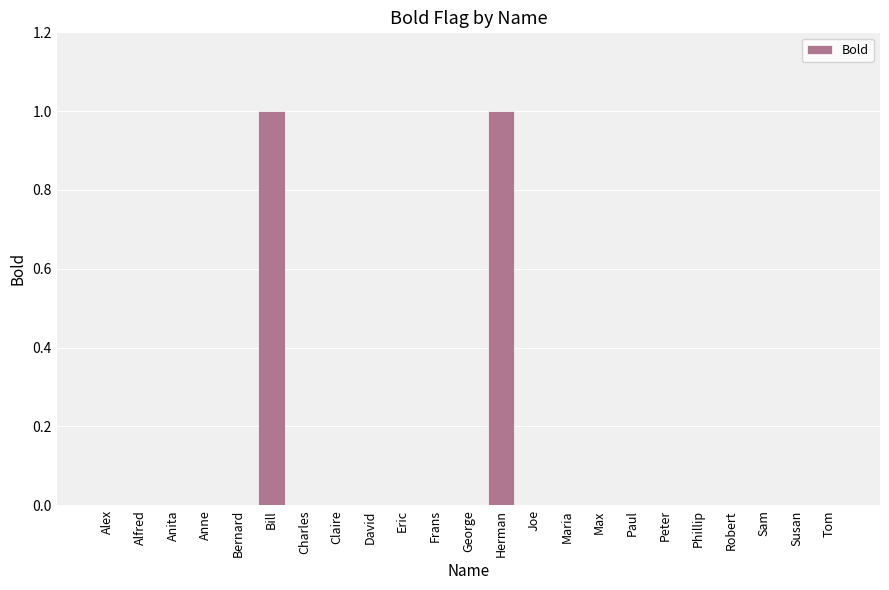

Reading left to right, list all the values displayed in this chart.

Alex=0	Alfred=0	Anita=0	Anne=0	Bernard=0	Bill=1	Charles=0	Claire=0	David=0	Eric=0	Frans=0	George=0	Herman=1	Joe=0	Maria=0	Max=0	Paul=0	Peter=0	Phillip=0	Robert=0	Sam=0	Susan=0	Tom=0